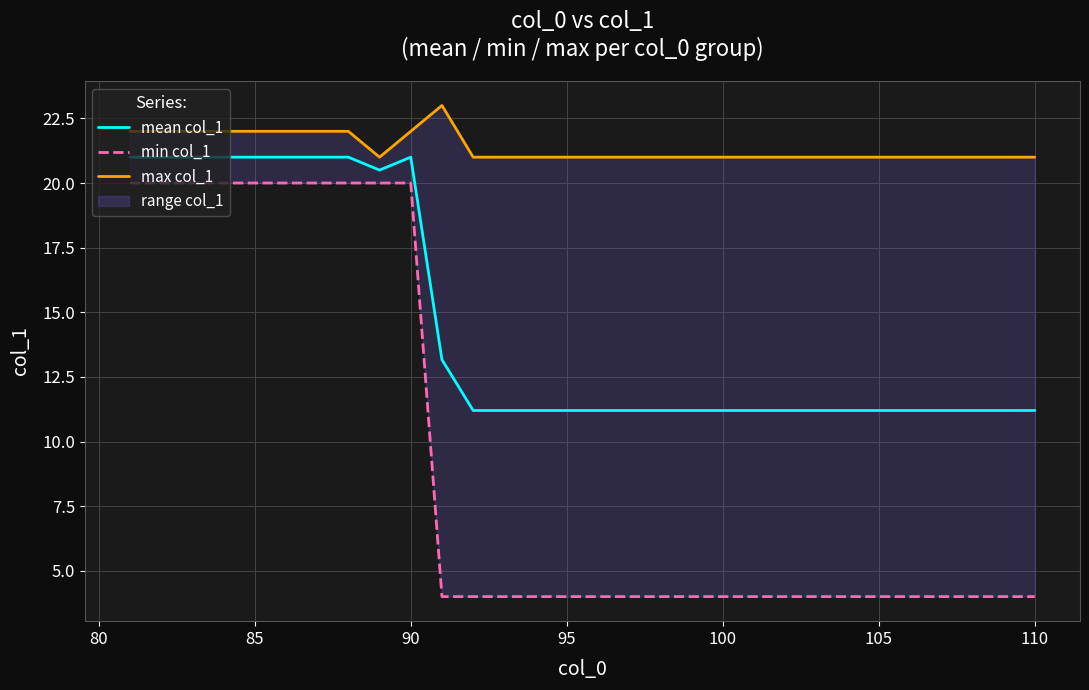

How many values in the max col_1 series exceed 21?

10